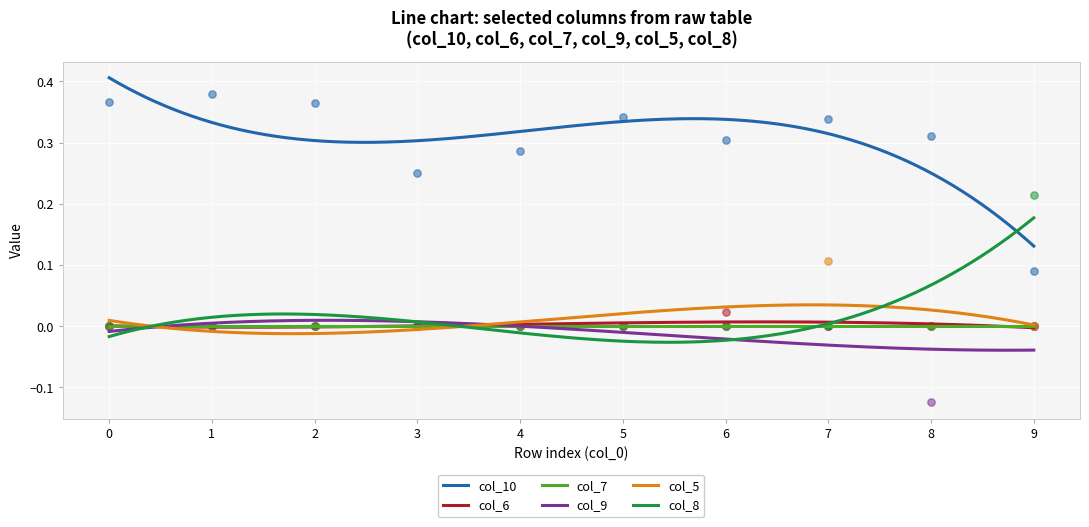

What is the total value across all series at 4?

0.3